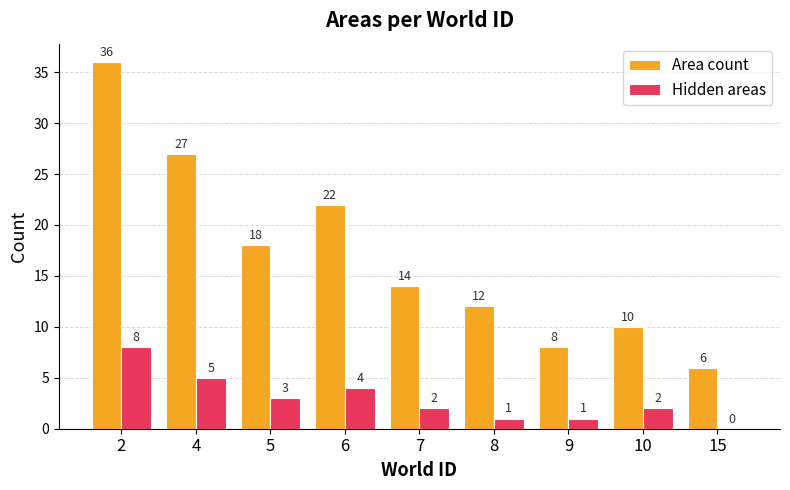

True or false: Hidden areas has a value of 1 at 8.

True